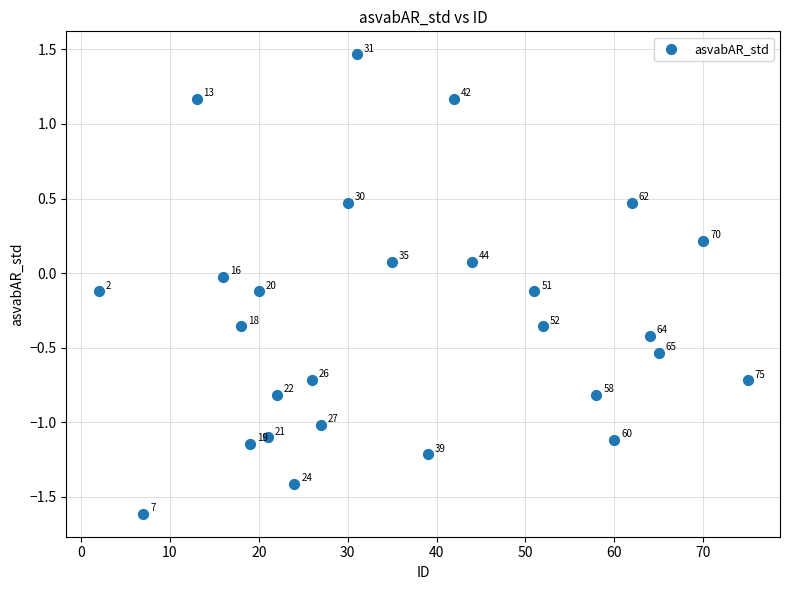

What is the range of Y values (max minus min)?

3.1